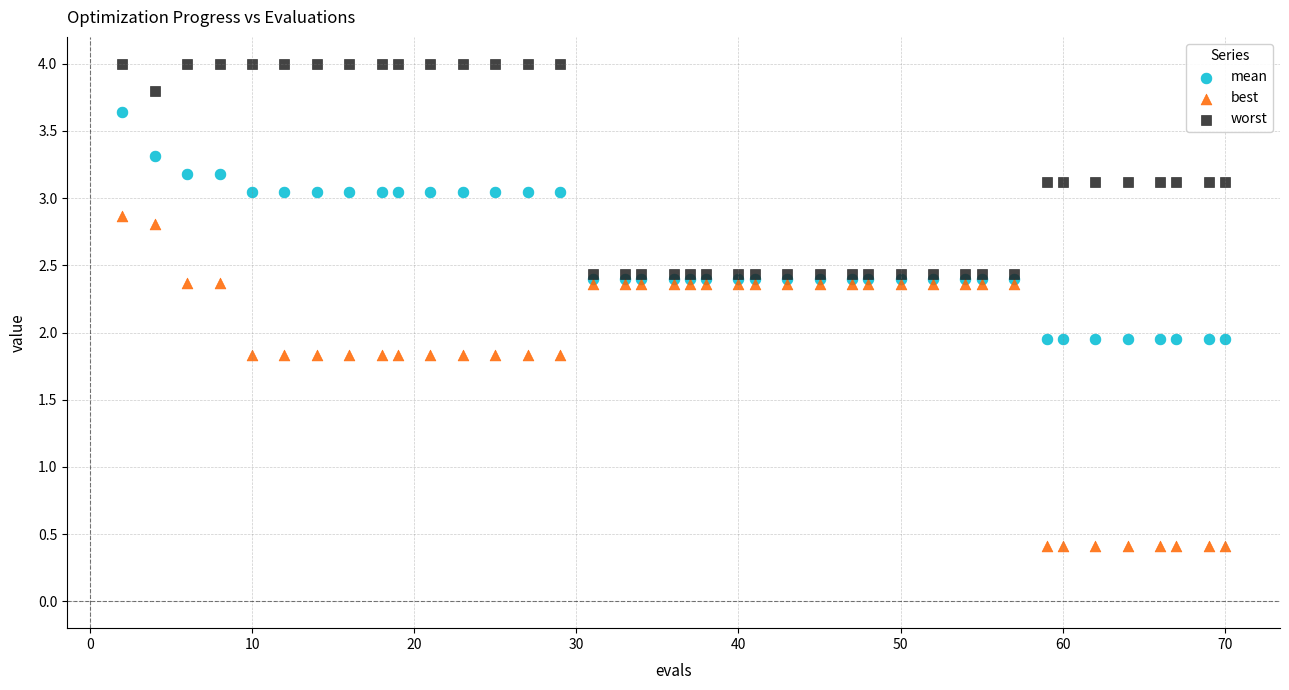

Which series contains the lowest Y value?

best